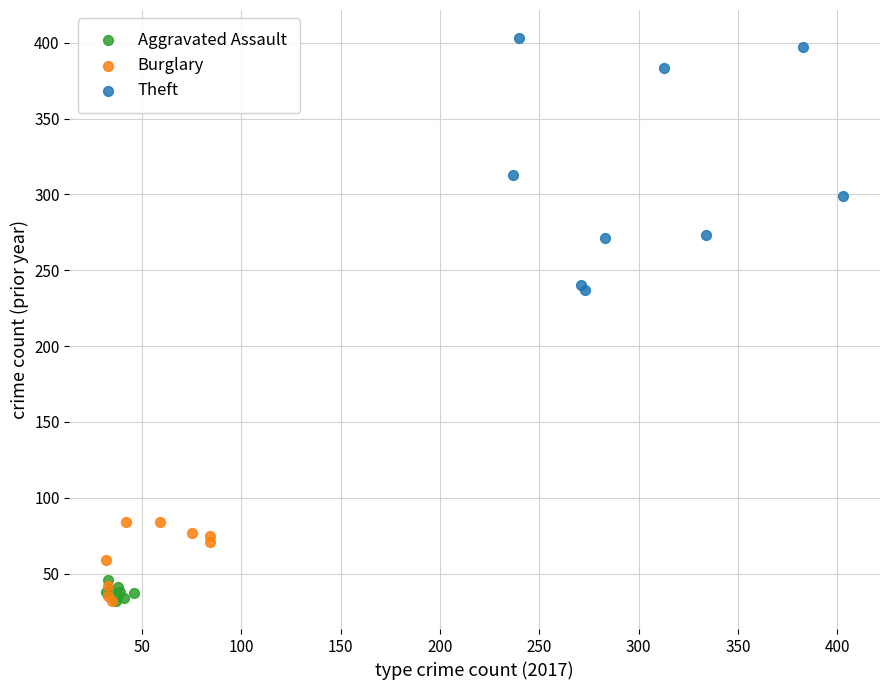

Which series has the largest Y range (max minus min)?

Theft